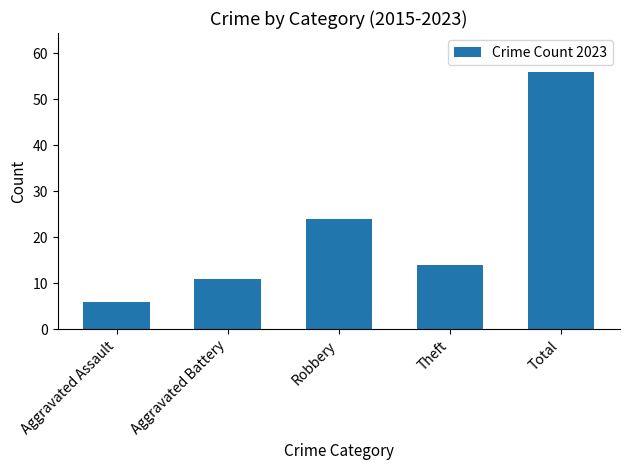

Are the bars grouped side by side (vs. stacked)?

No